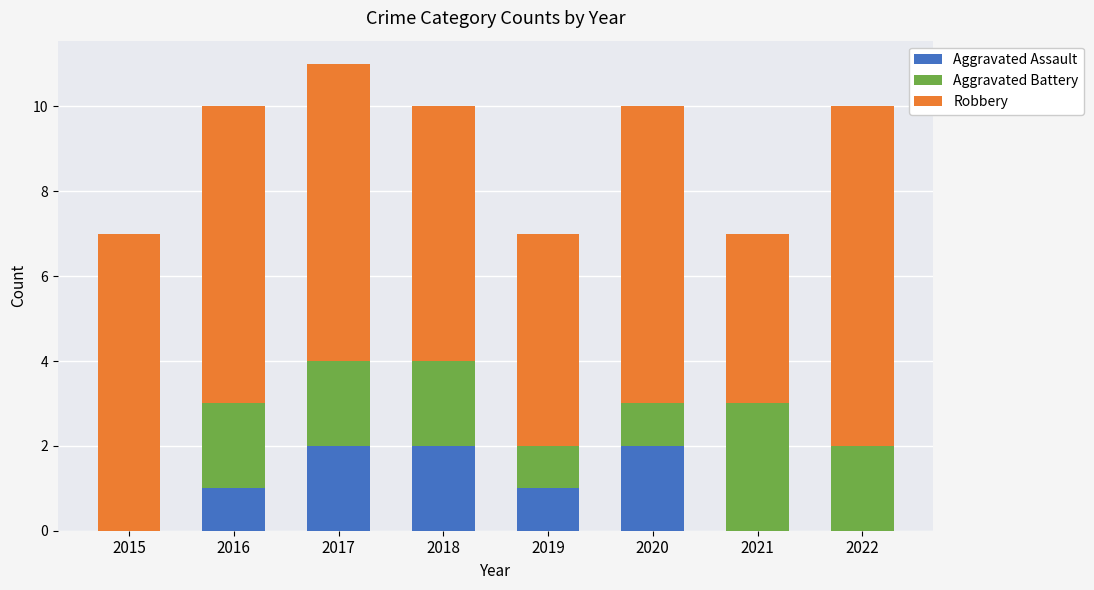

At which category is the sum across all series the highest?

2017